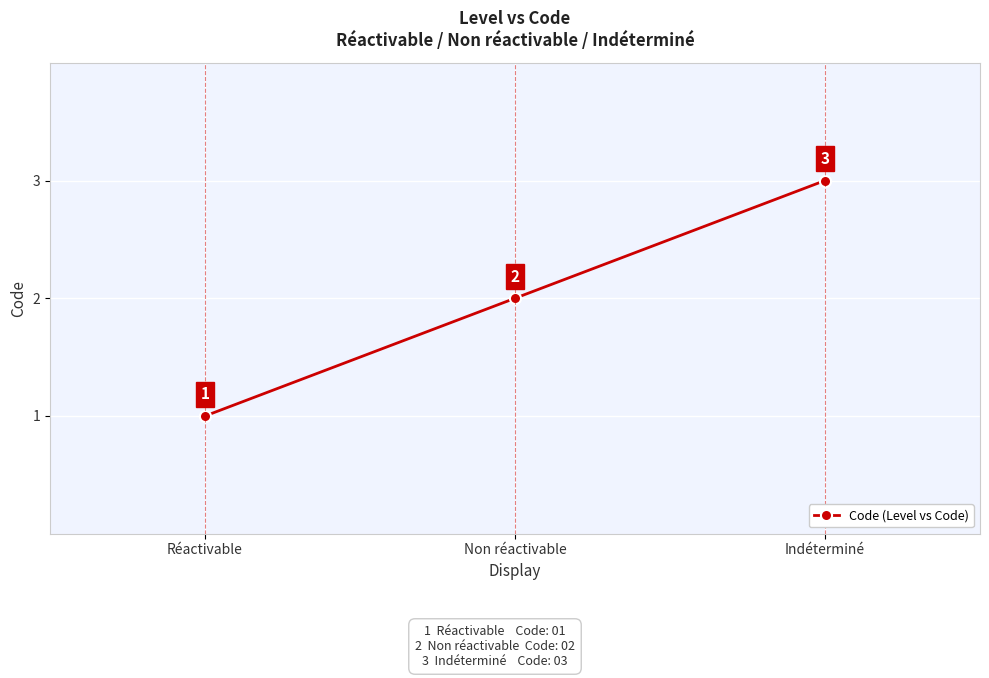

Rank the categories by value from highest to lowest.

Indéterminé, Non réactivable, Réactivable